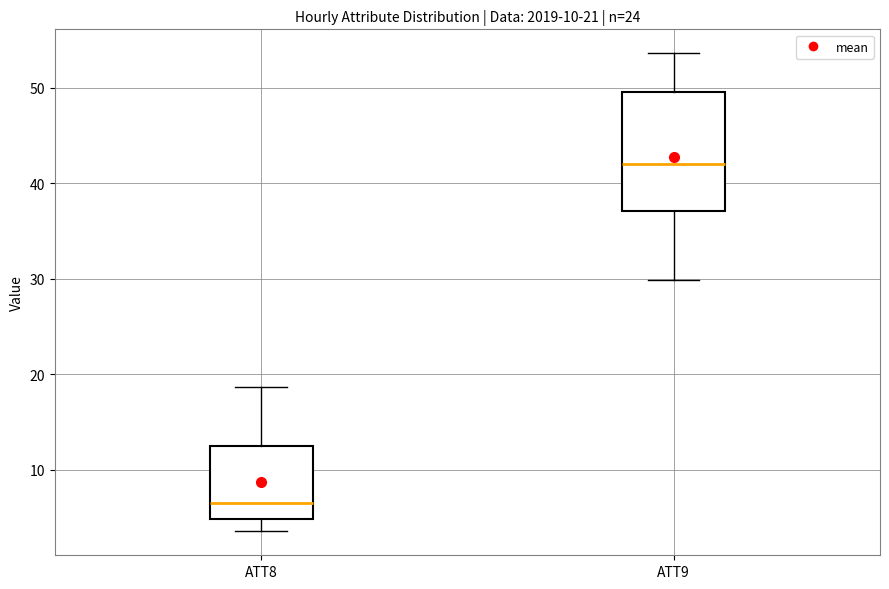

Which box's median line is the highest?

ATT9